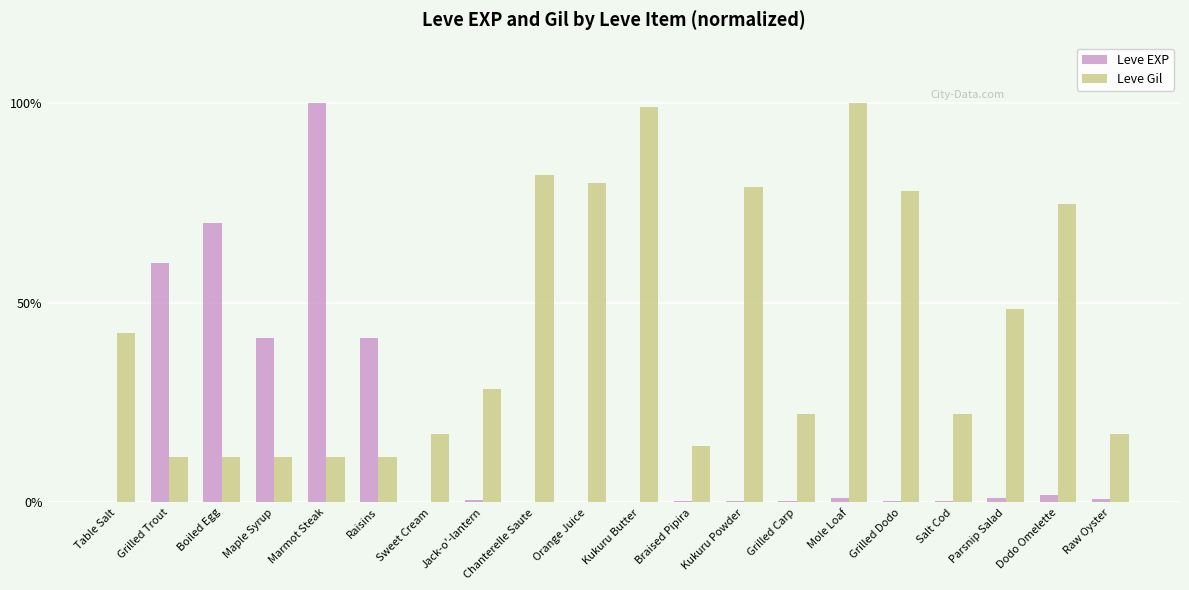

What value does the Leve Gil series have at Raisins?

11.3